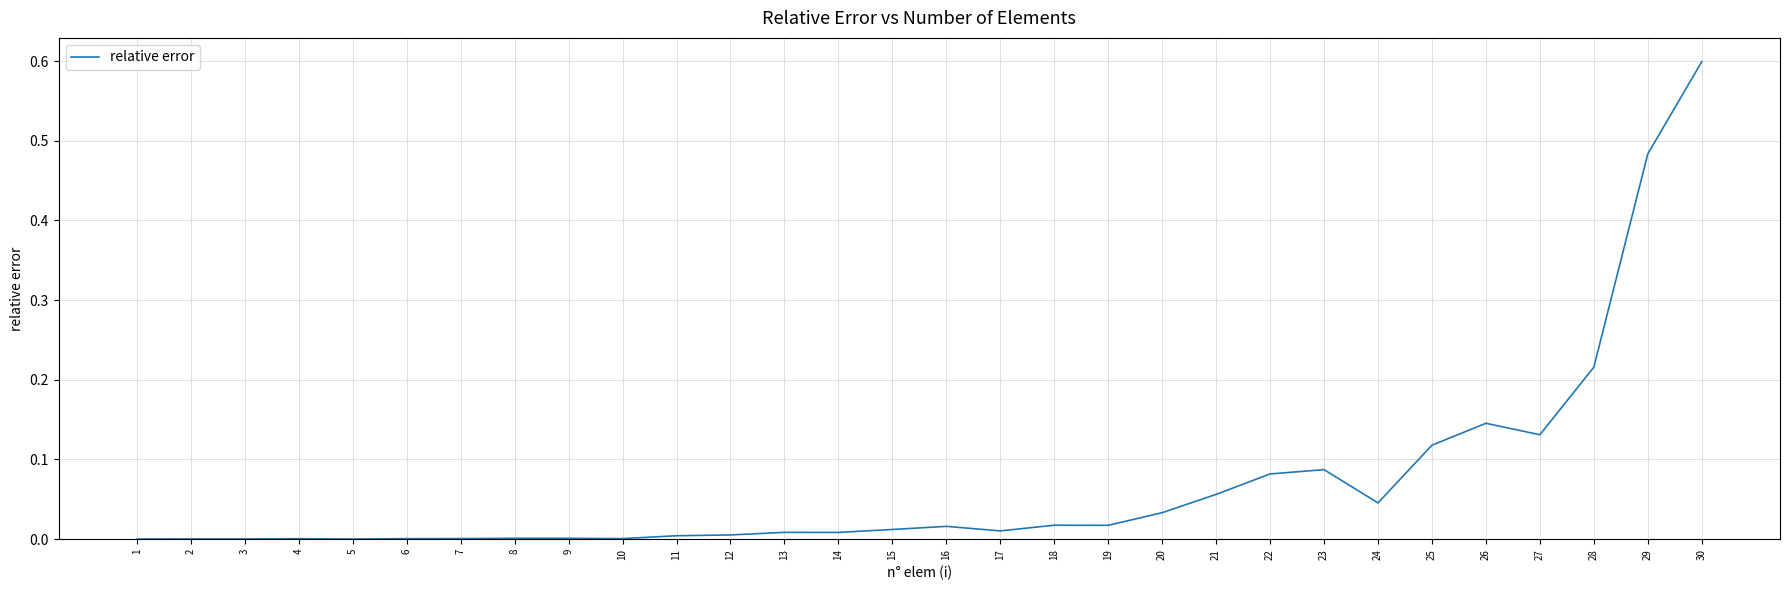

Which label corresponds to the largest value in the chart?

30